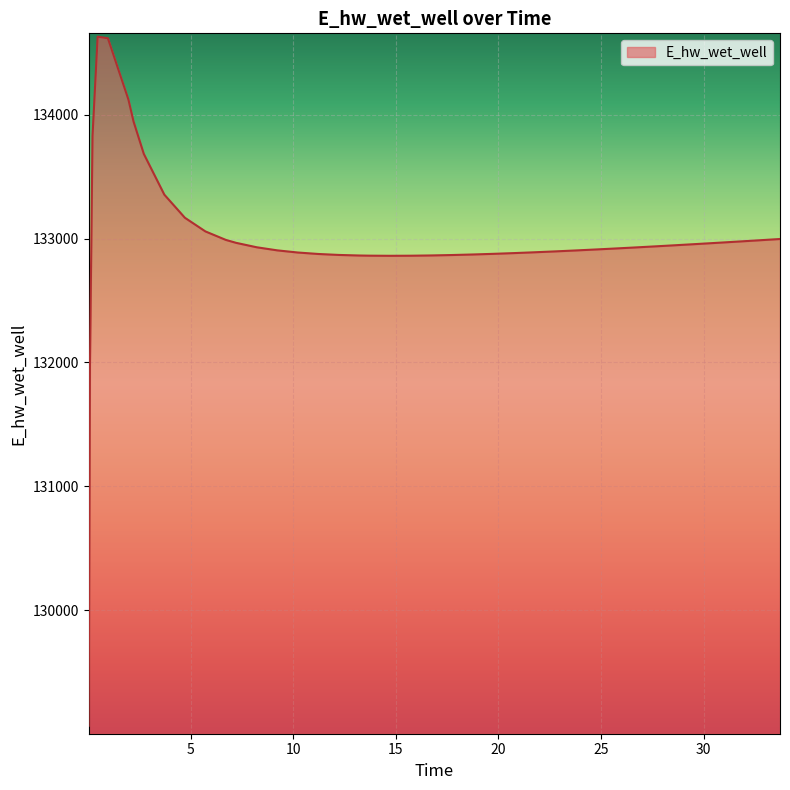

What is the difference between the maximum and minimum values?

5557.6